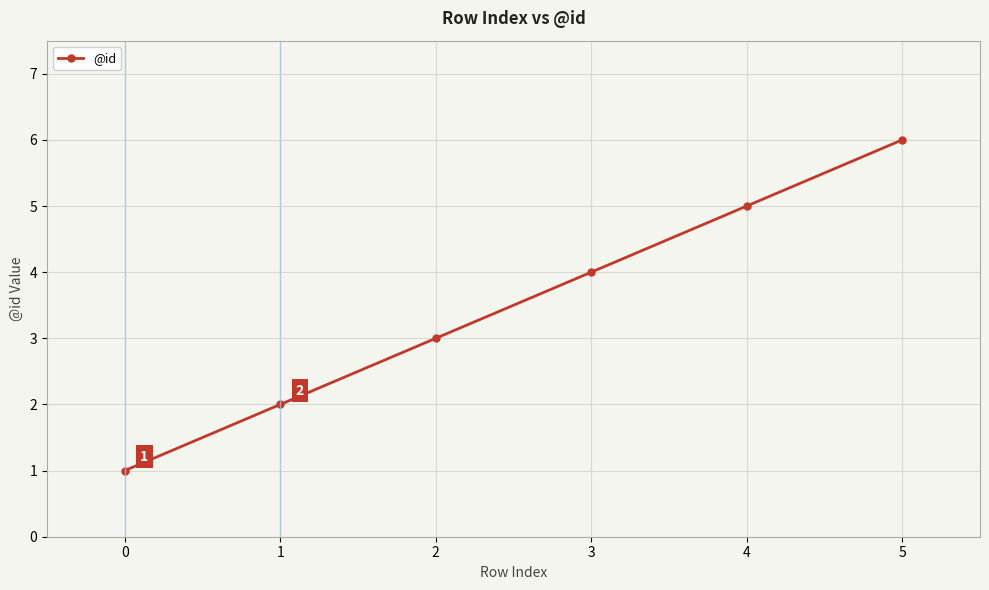

Which category has the highest value across all series?

5